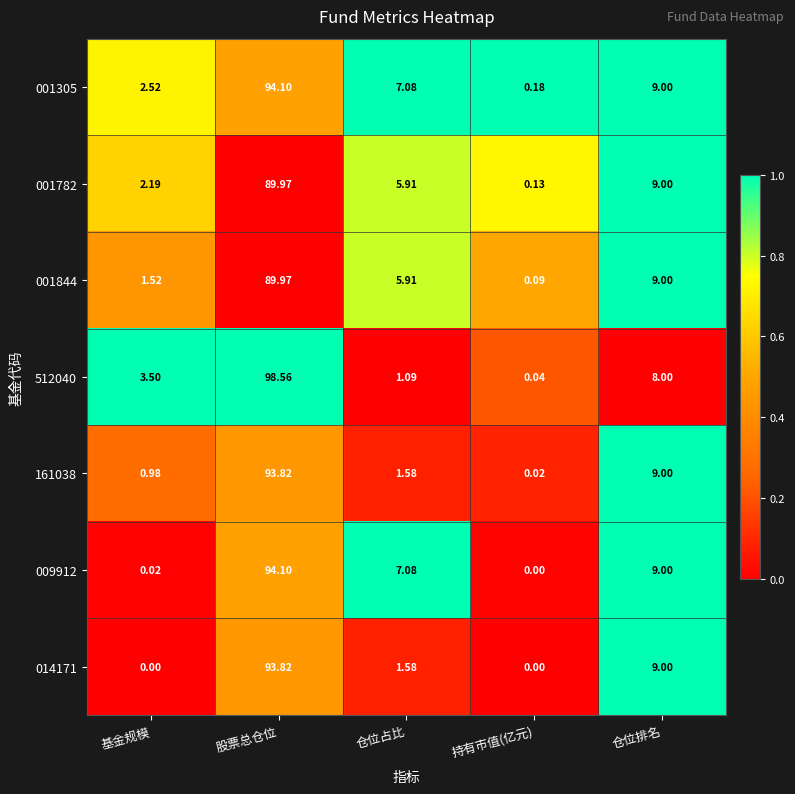

Where is 512040 nearest to the value 49?

仓位排名